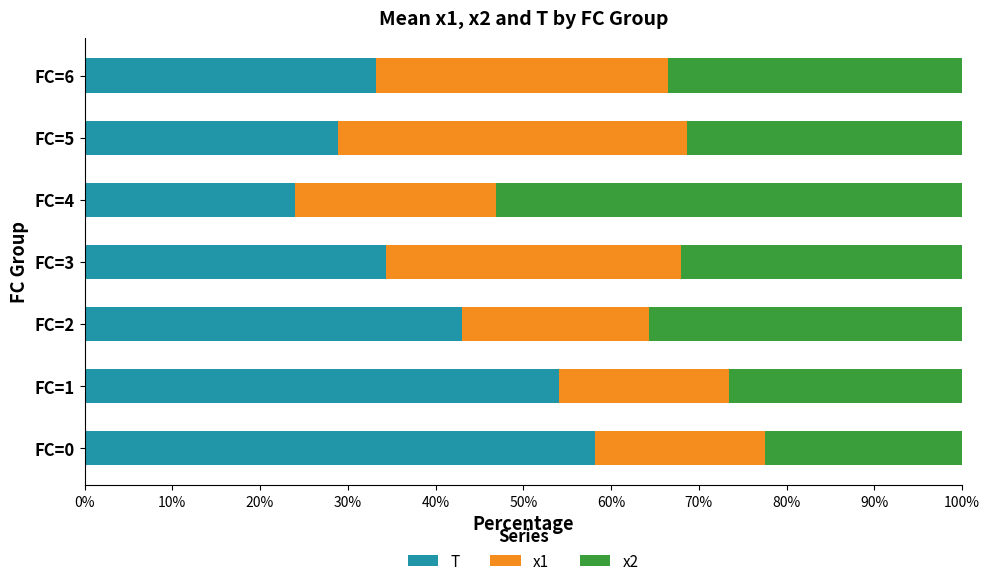

What is the total value across all series at FC=4?

100.0